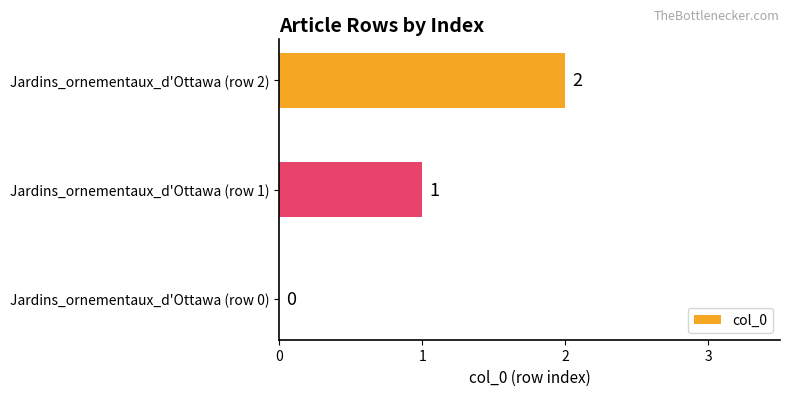

The chart shows a value of 0 at Jardins_ornementaux_d'Ottawa (row 0). True or false?

True